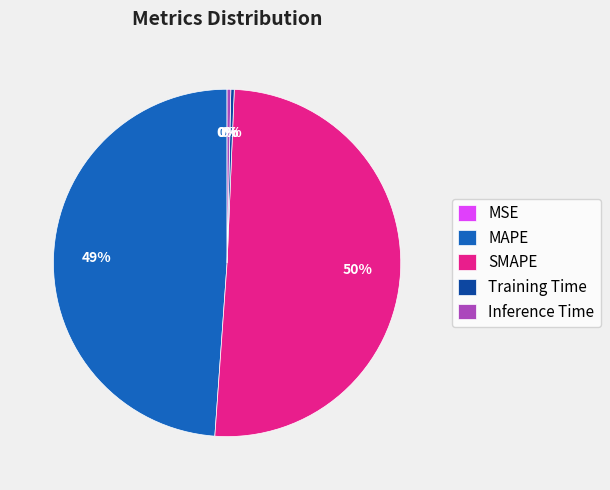

To the nearest percent, what is the average slice percentage?

20%